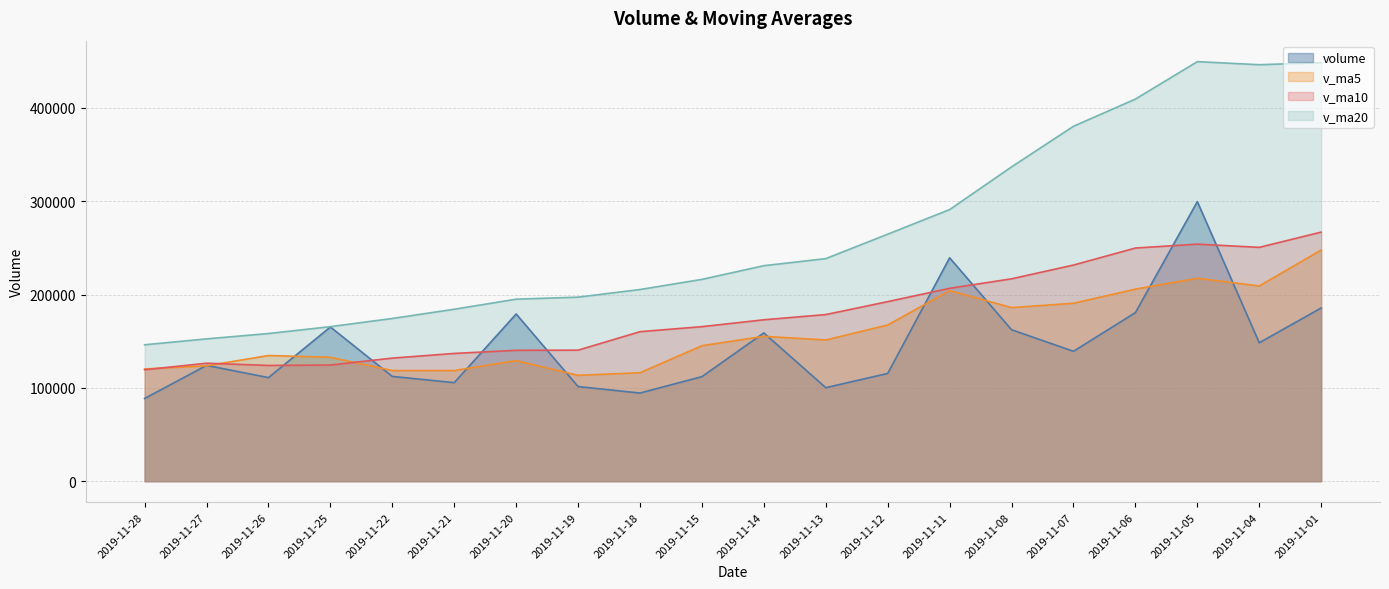

True or false: v_ma10 and volume intersect in this chart.

True